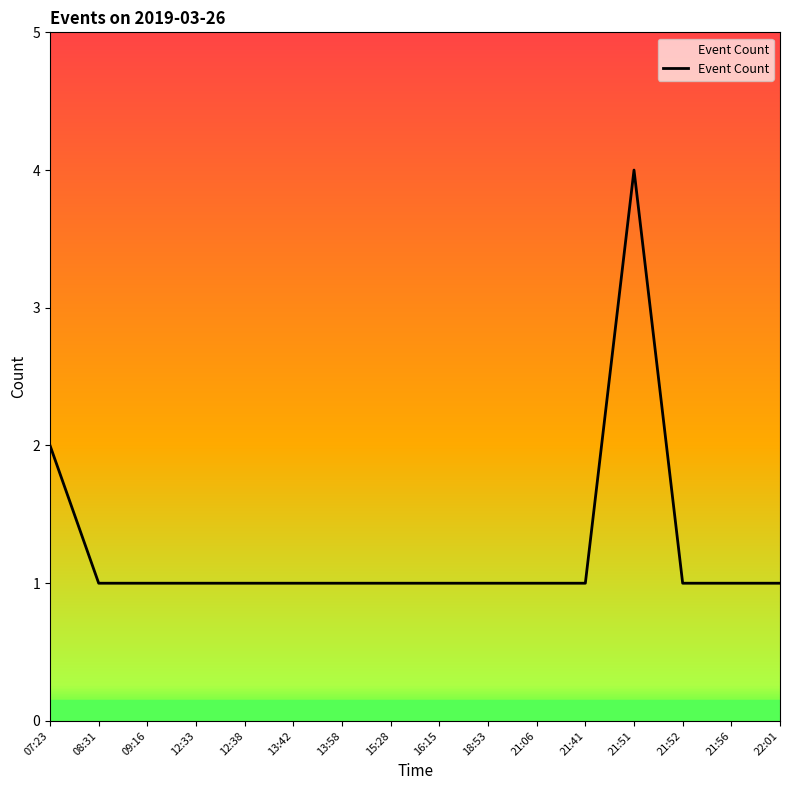

Which label corresponds to the largest value in the chart?

21:51